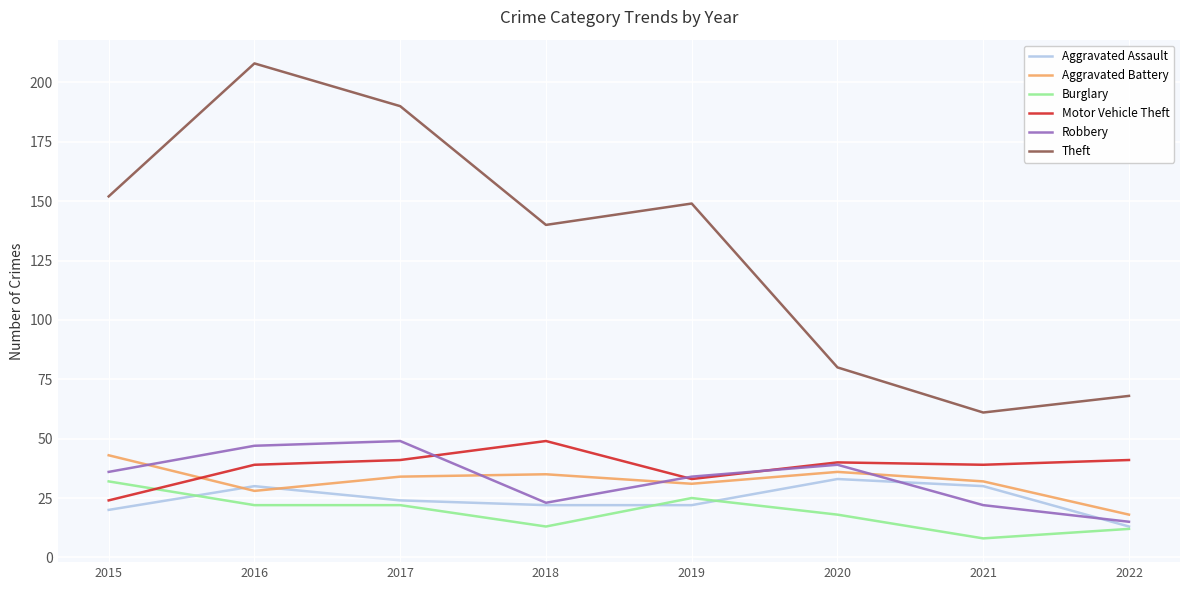

At which category is the sum across all series the highest?

2016